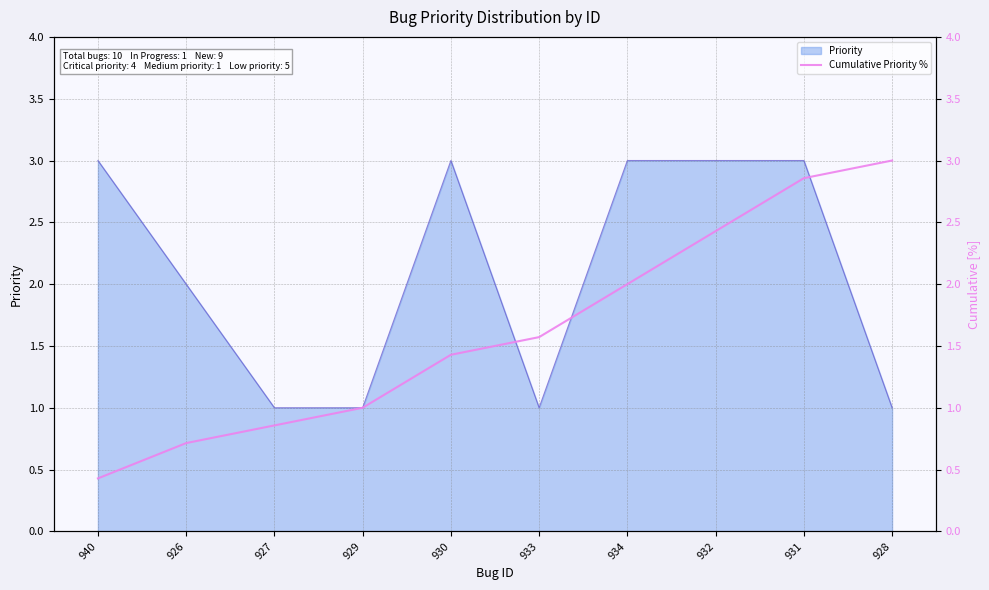

True or false: Priority has a value of 1 at 940.

False